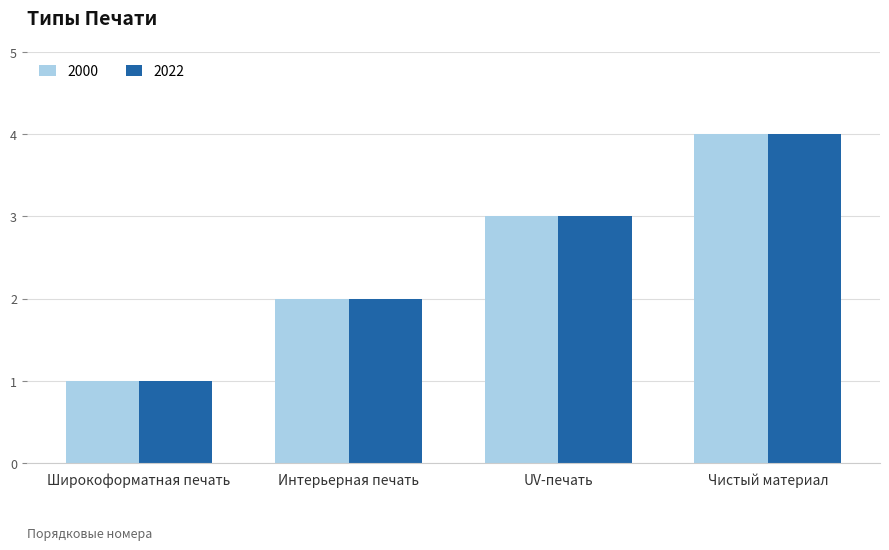

Reading left to right, list all the values displayed in this chart.

2000: 1	2	3	4
2022: 1	2	3	4